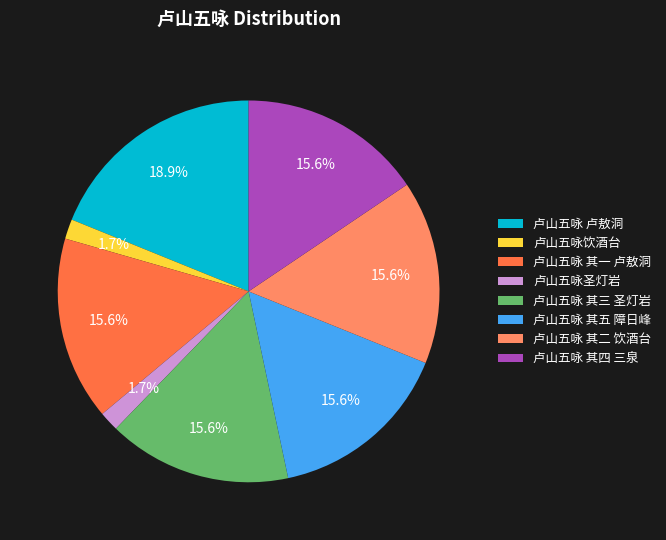

To the nearest percent, what portion does 卢山五咏 其五 障日峰 represent?

16%